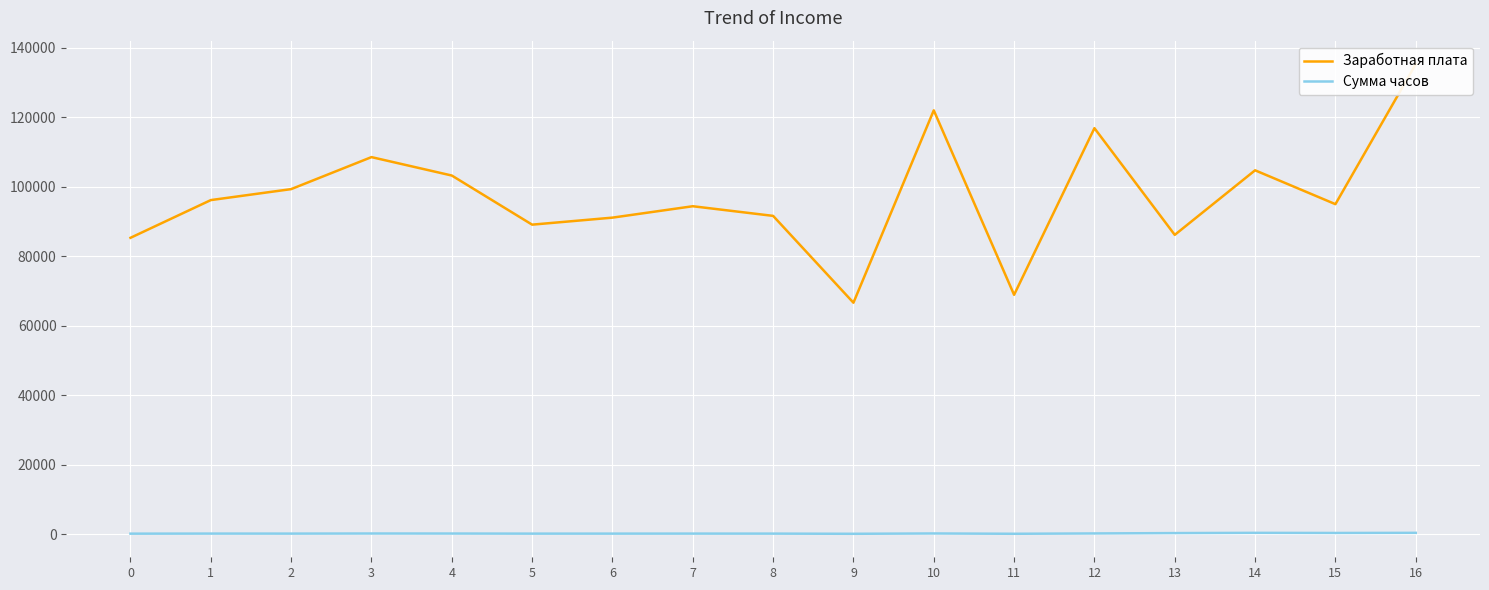

Is the value of Сумма часов at 14 greater than the value of Заработная плата at 6?

No